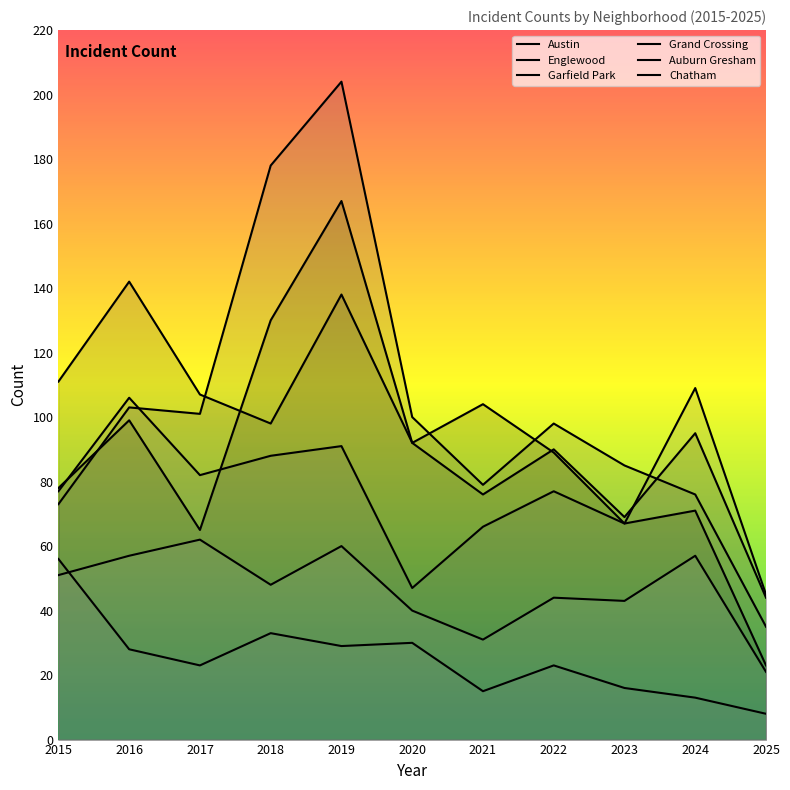

What is the highest value of the Chatham series?

62